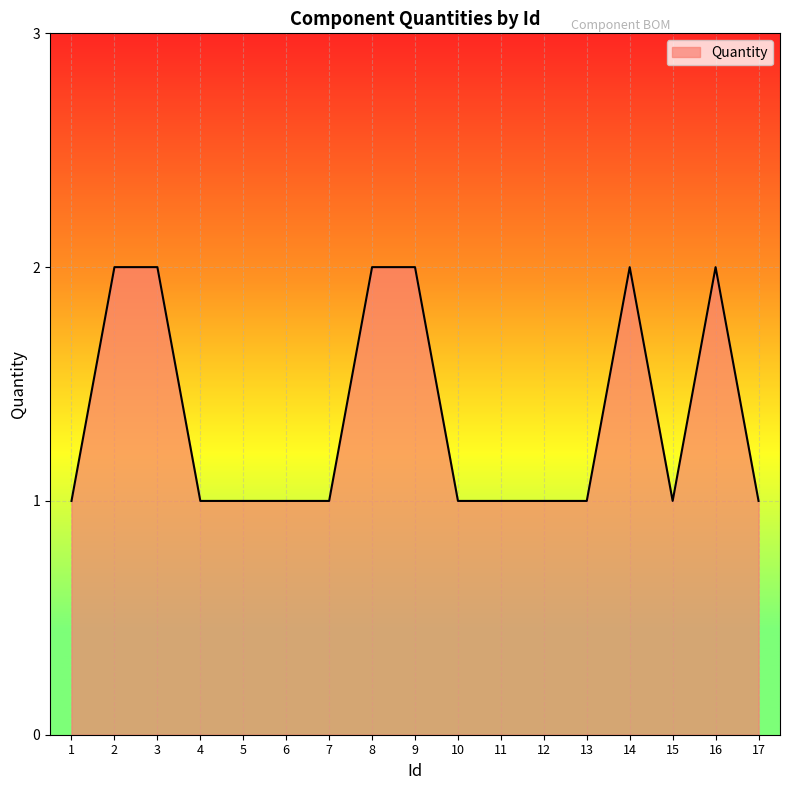

What is the smallest value displayed?

1